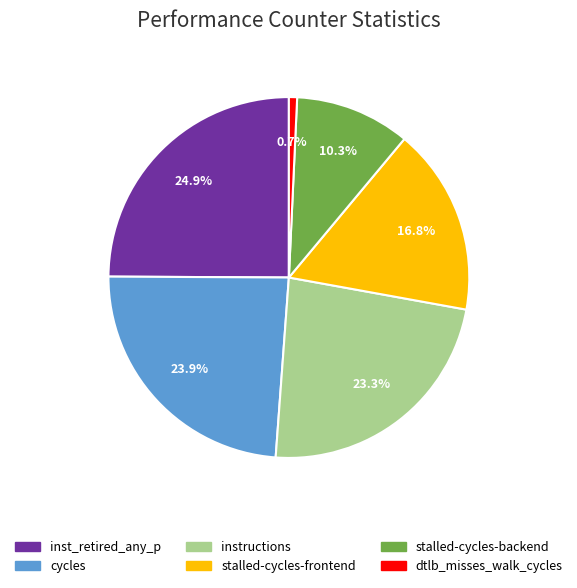

Which slice is the smallest?

dtlb_misses_walk_cycles